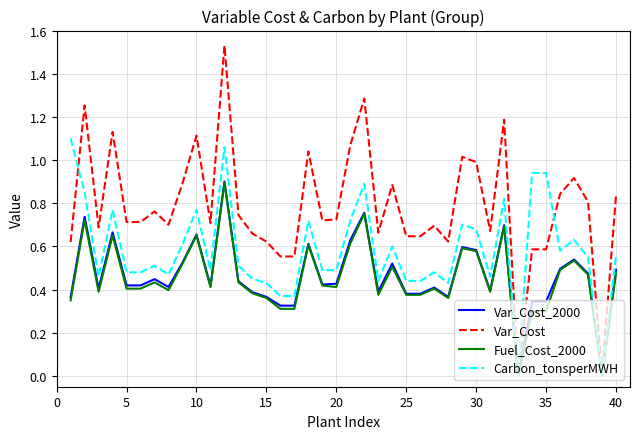

Which series has the largest range (max minus min)?

Var_Cost